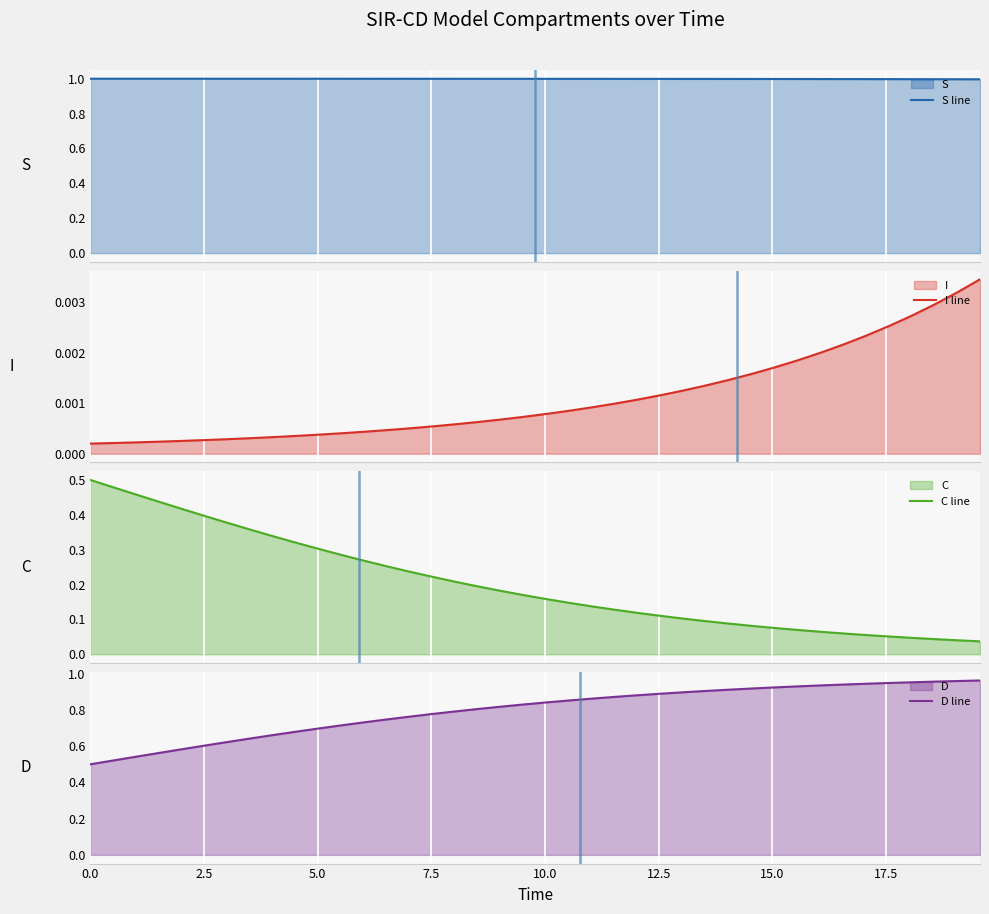

What is the minimum value for S line?

1.0